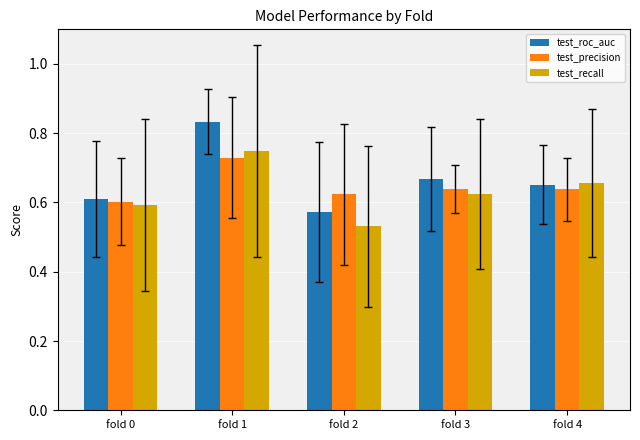

How many groups of bars are there?

5